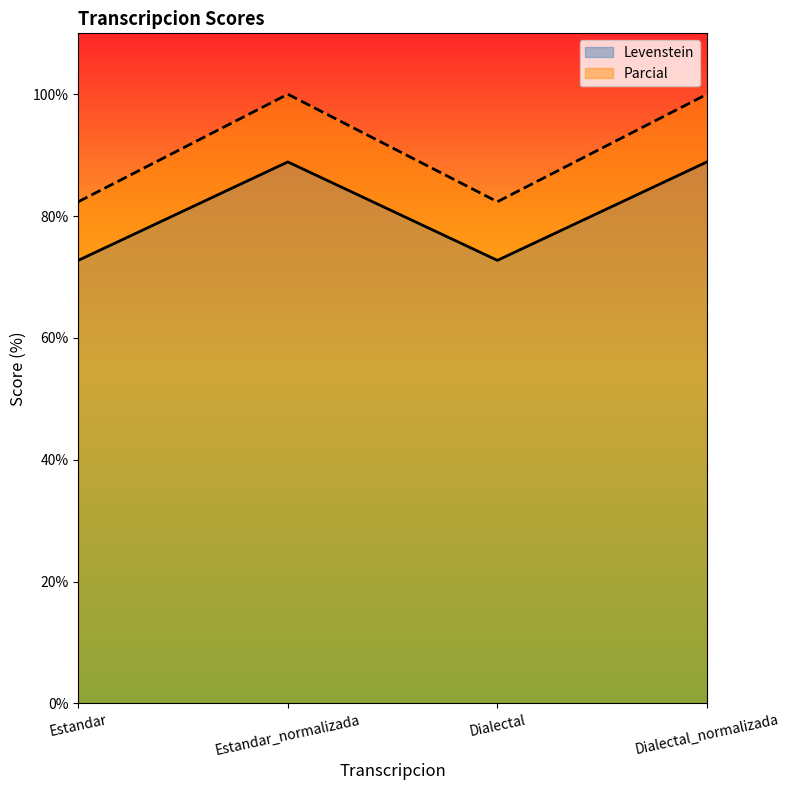

What position from the left is Estandar?

1